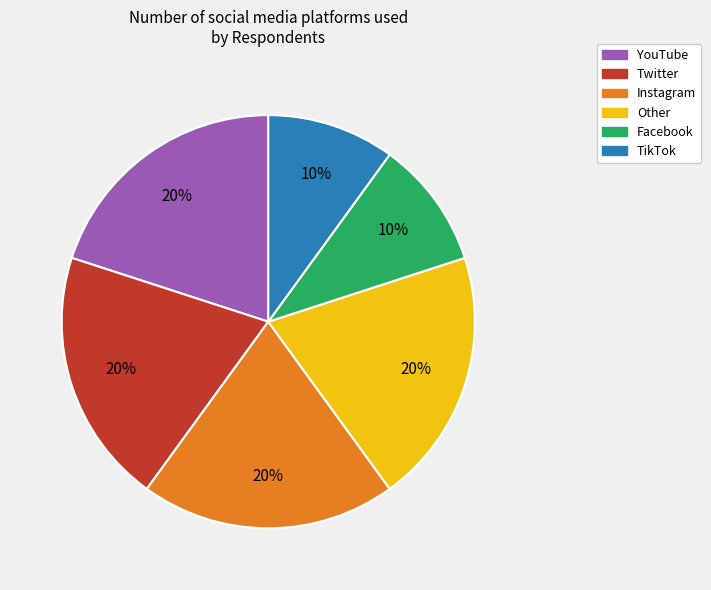

The Twitter slice represents 34% of the pie. True or false?

False